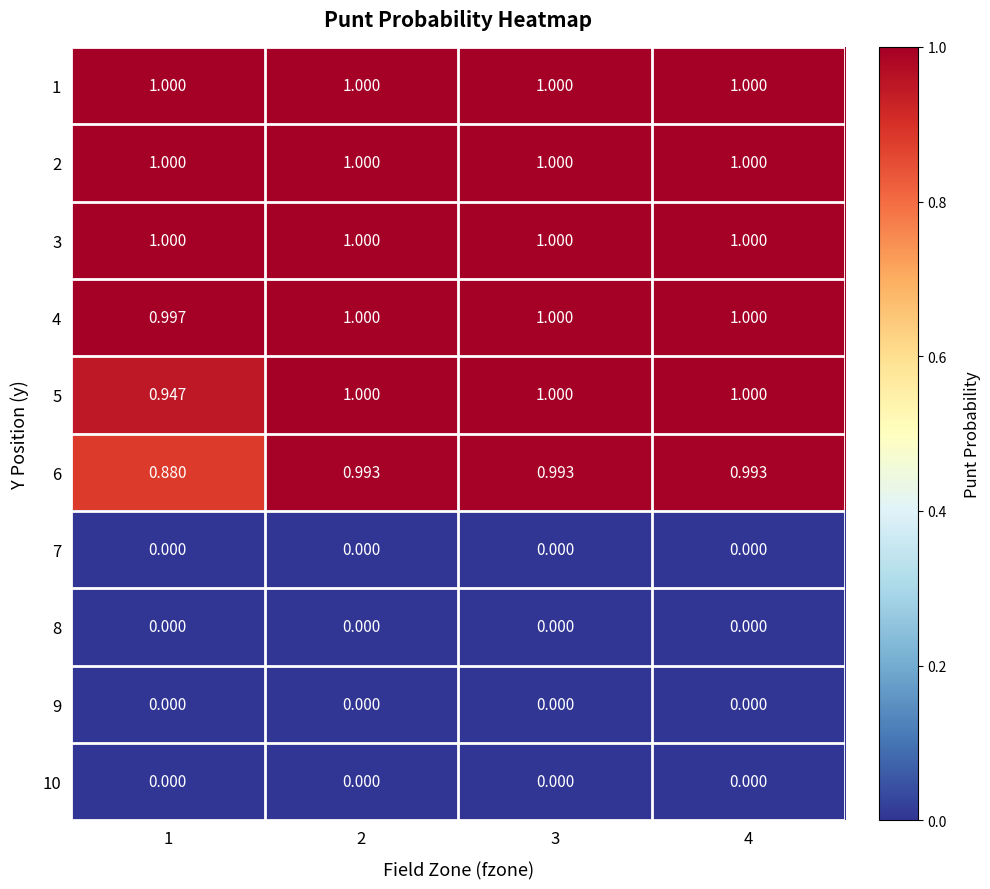

Reading left to right, list all the values displayed in this chart.

1: 1=1.0	2=1.0	3=1.0	4=1.0
2: 1=1.0	2=1.0	3=1.0	4=1.0
3: 1=1.0	2=1.0	3=1.0	4=1.0
4: 1=1.0	2=1.0	3=1.0	4=1.0
5: 1=0.9	2=1.0	3=1.0	4=1.0
6: 1=0.9	2=1.0	3=1.0	4=1.0
7: 1=0.0	2=0.0	3=0.0	4=0.0
8: 1=0.0	2=0.0	3=0.0	4=0.0
9: 1=0.0	2=0.0	3=0.0	4=0.0
10: 1=0.0	2=0.0	3=0.0	4=0.0